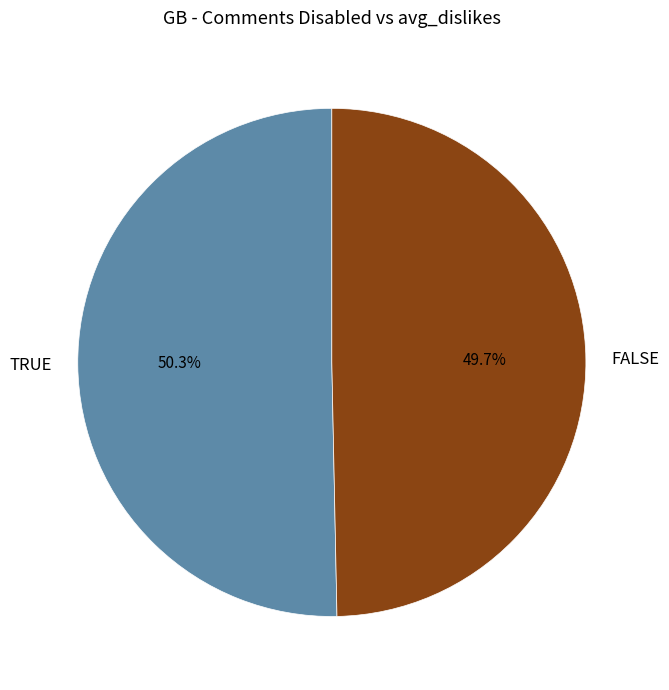

What percentage do FALSE and TRUE together represent?

100.0%